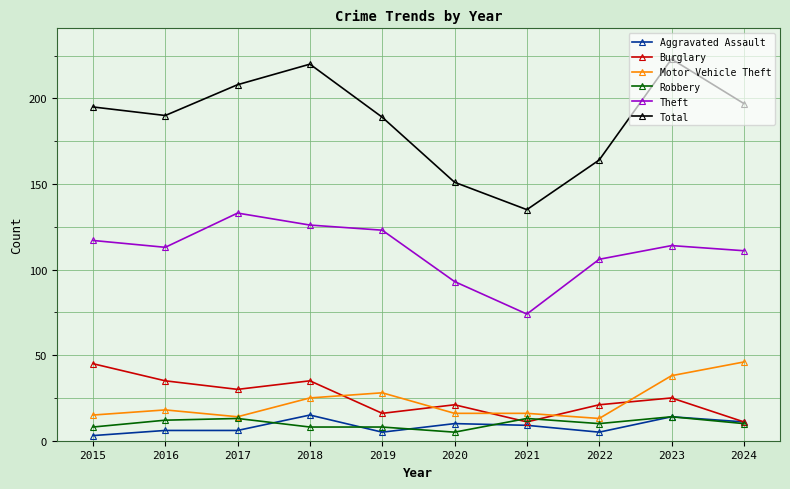

How many lines are shown in the chart?

6